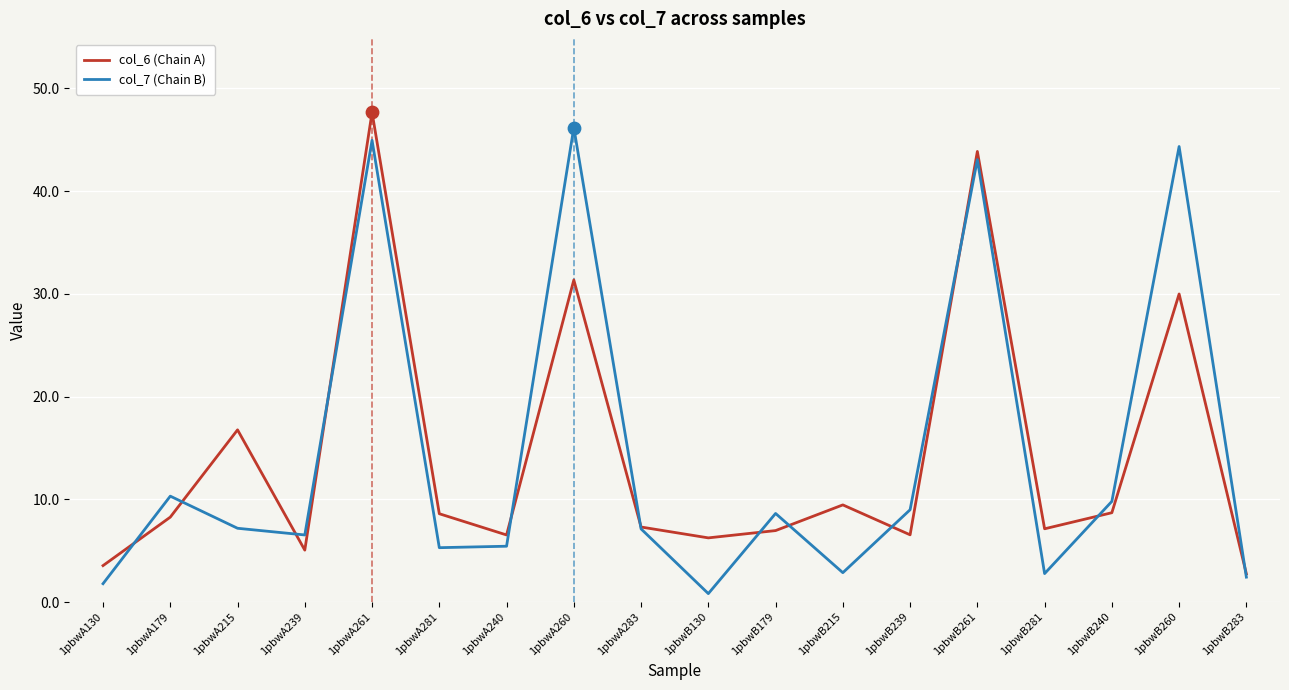

What is the total value across all series at 1pbwB130?

7.1